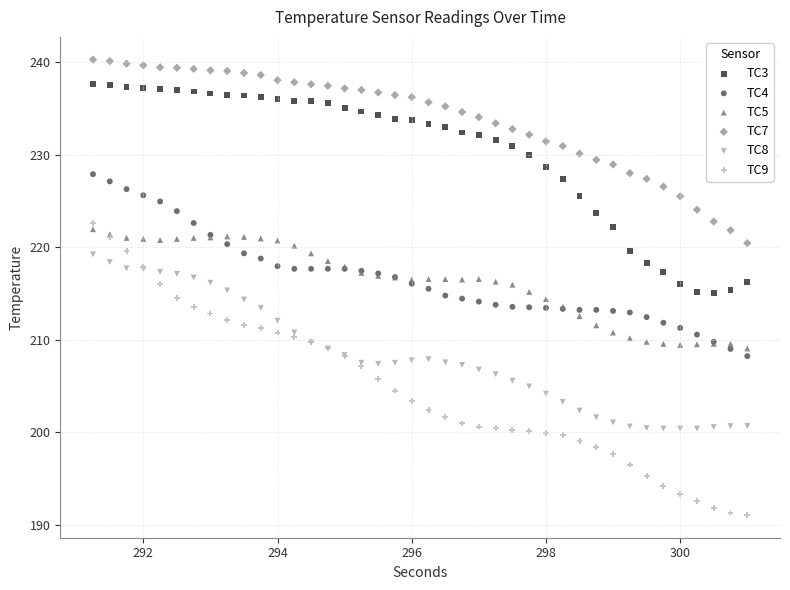

Which series contains the lowest Y value?

TC9